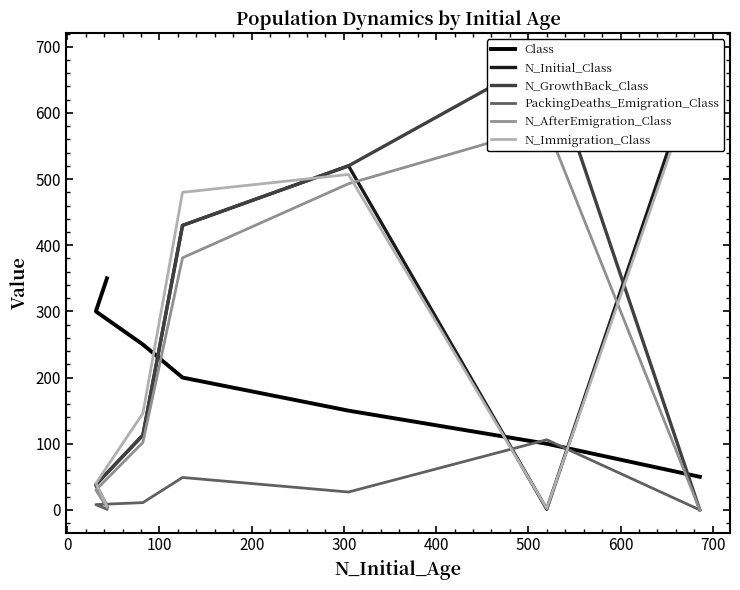

Between 100 and 300, which series saw the biggest shift?

N_Initial_Class